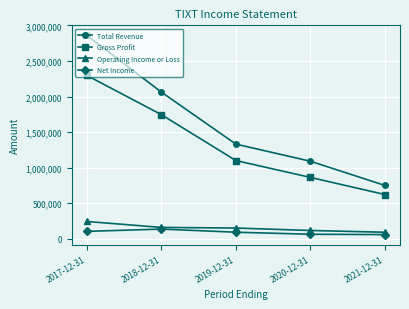

List the labels in order of Gross Profit value, largest first.

2017-12-31, 2018-12-31, 2019-12-31, 2020-12-31, 2021-12-31